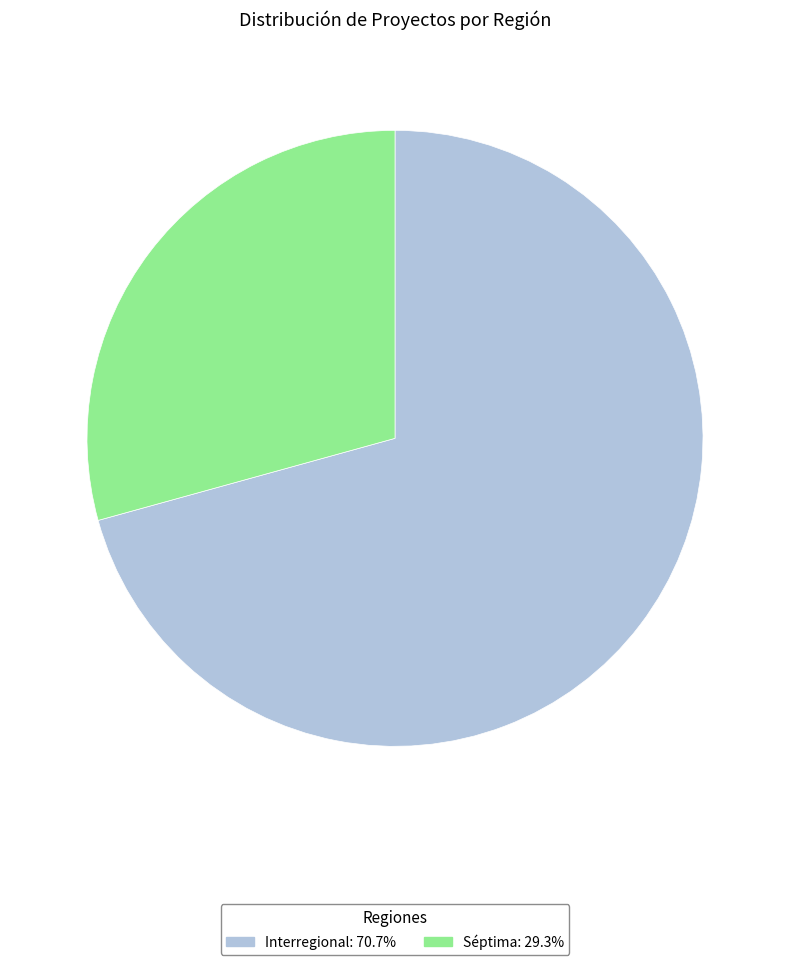

Approximately how many times larger is the value at Séptima: 29.3% compared to Interregional: 70.7%?

0.4